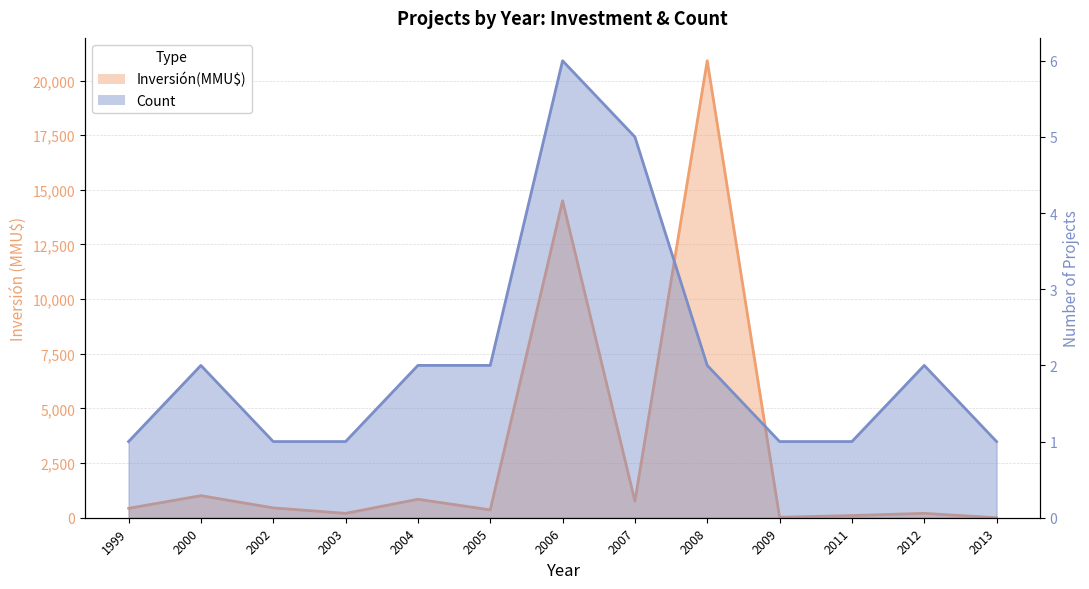

At which category is the sum across all series the highest?

2008